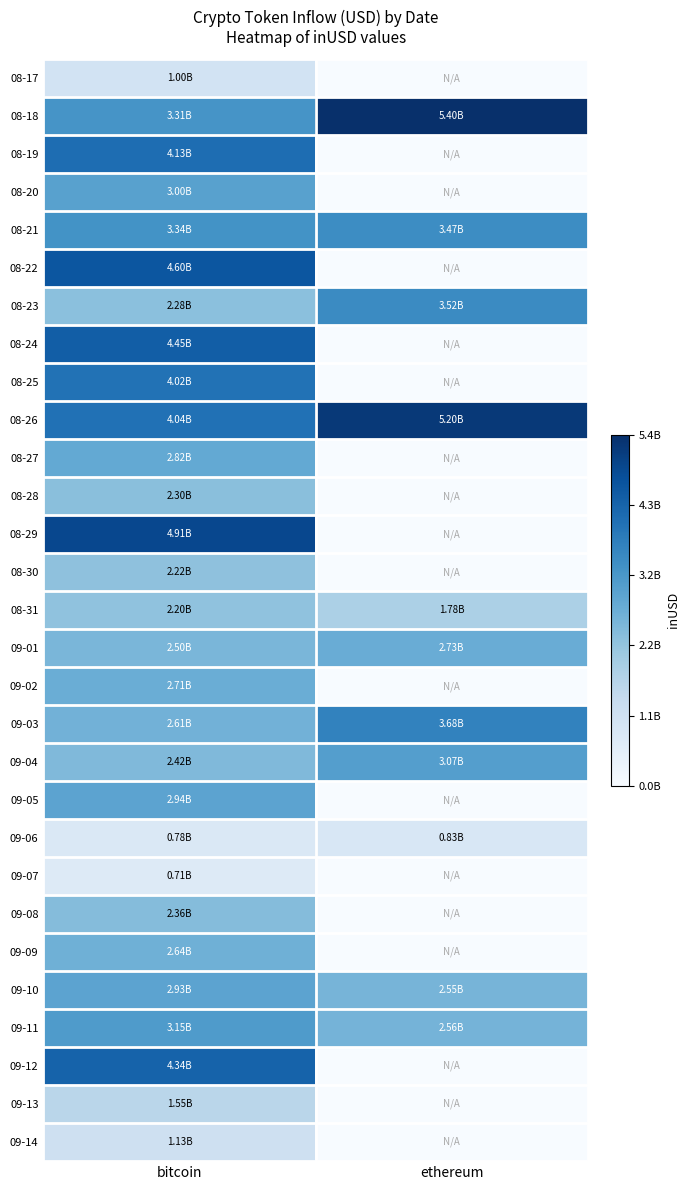

Between ethereum and bitcoin, which is larger?

bitcoin